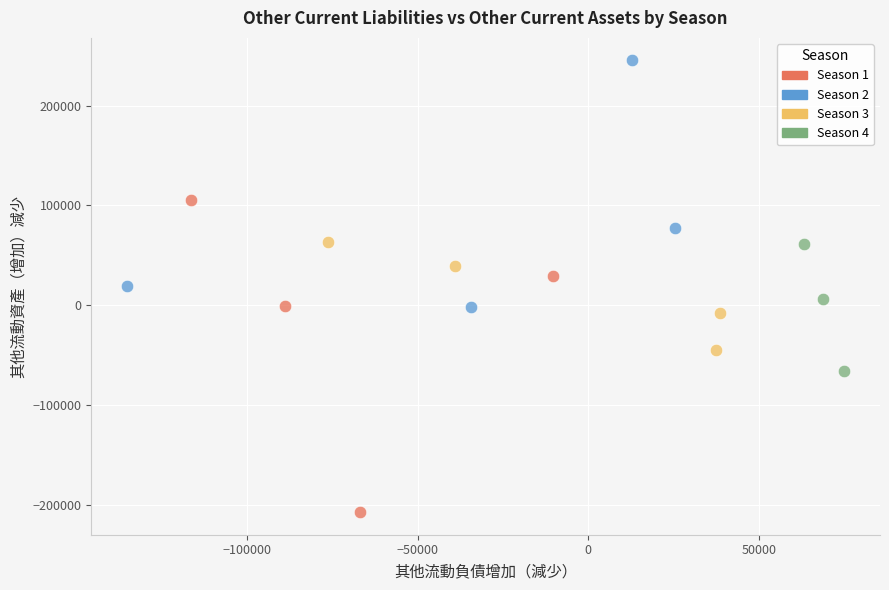

Which series reaches the minimum Y coordinate?

Season 1